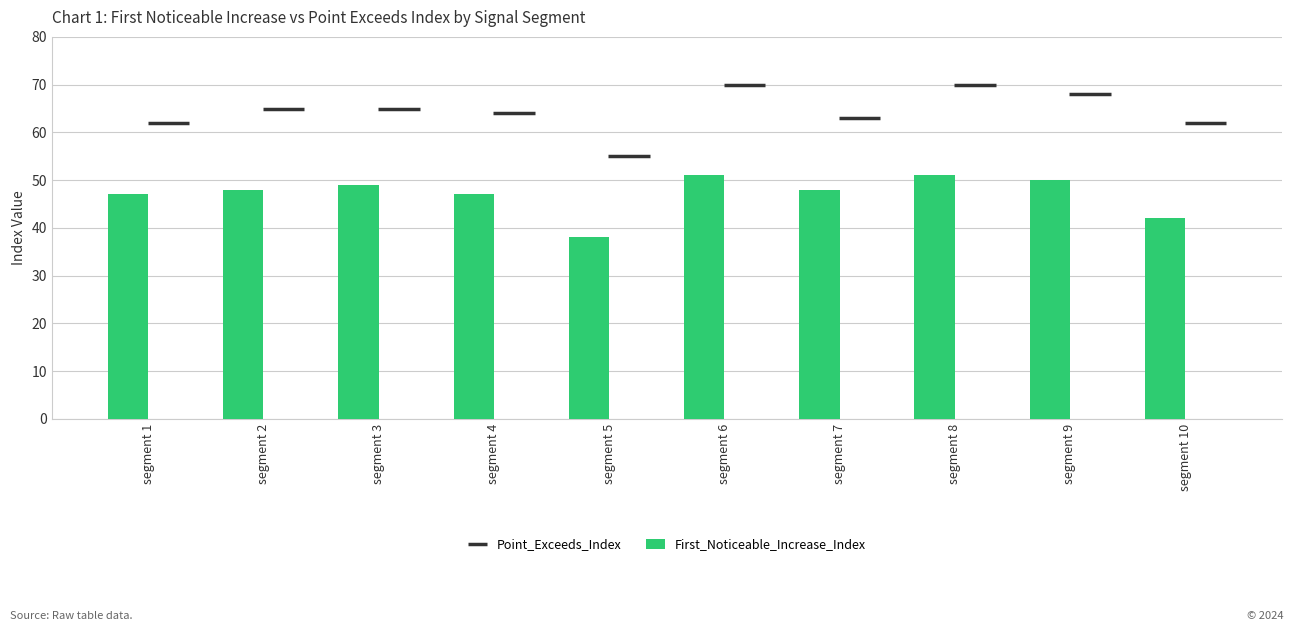

True or false: the data shows 47 at segment 1.

True